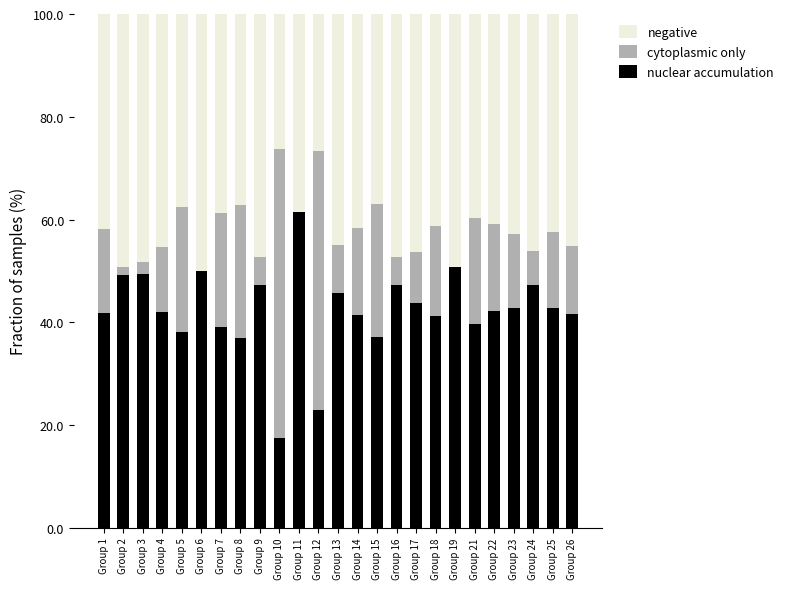

What is the total value across all series at Group 3?

100.0